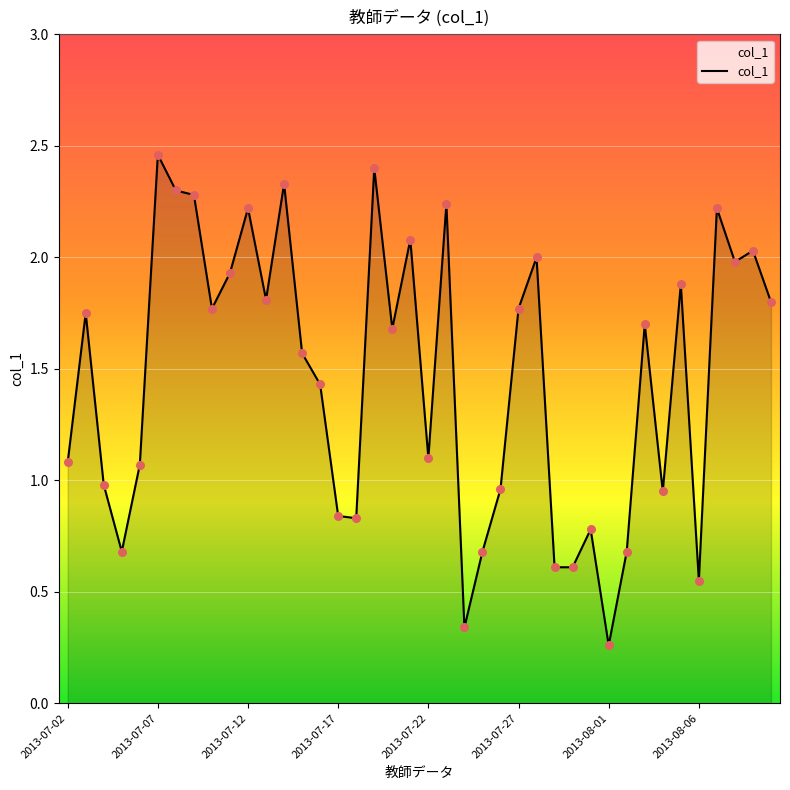

How many lines are shown in the chart?

1